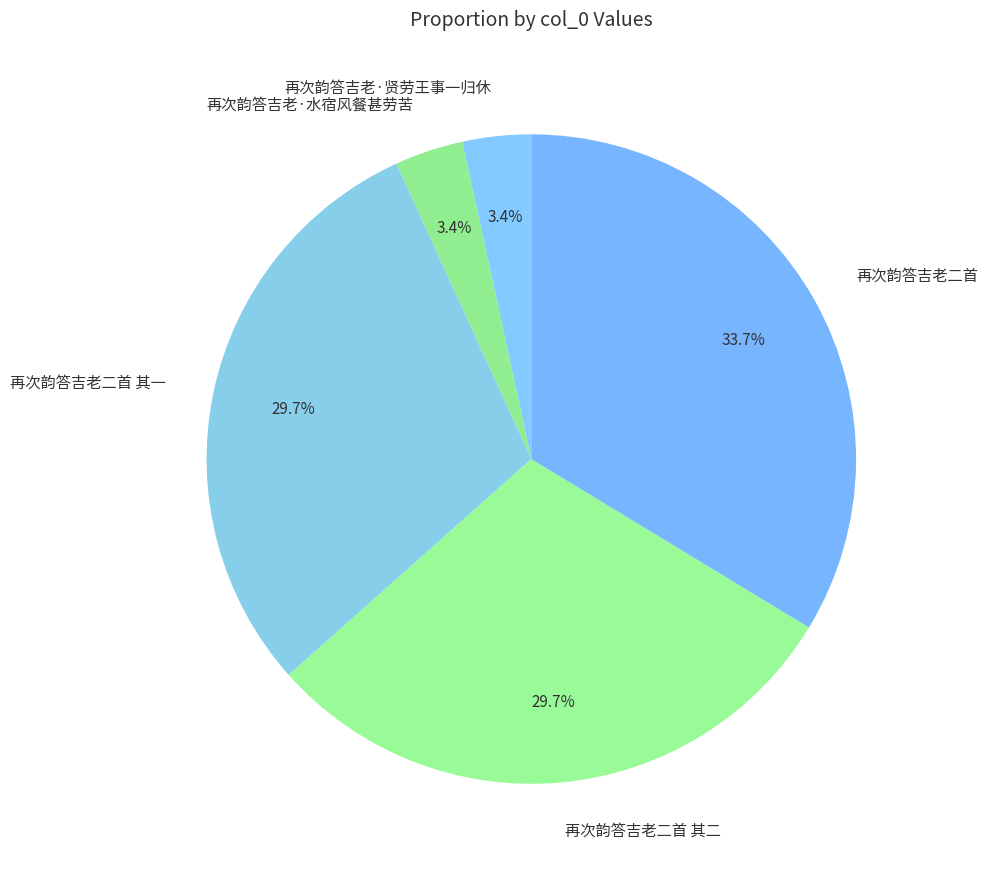

What is the largest slice in the pie chart?

再次韵答吉老二首